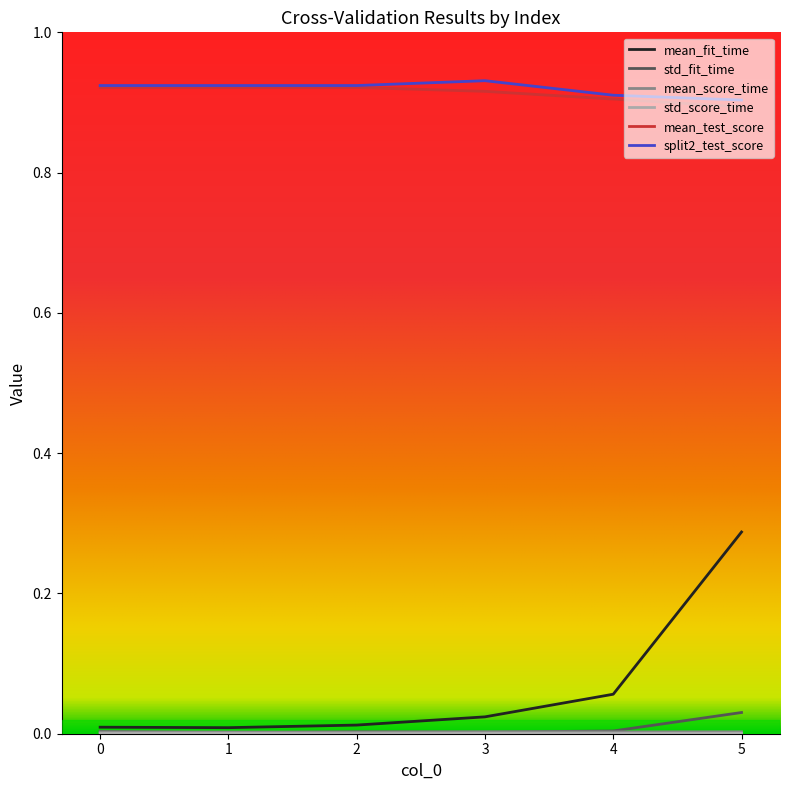

Is the value of mean_test_score at 1 greater than the value of std_fit_time at 5?

Yes